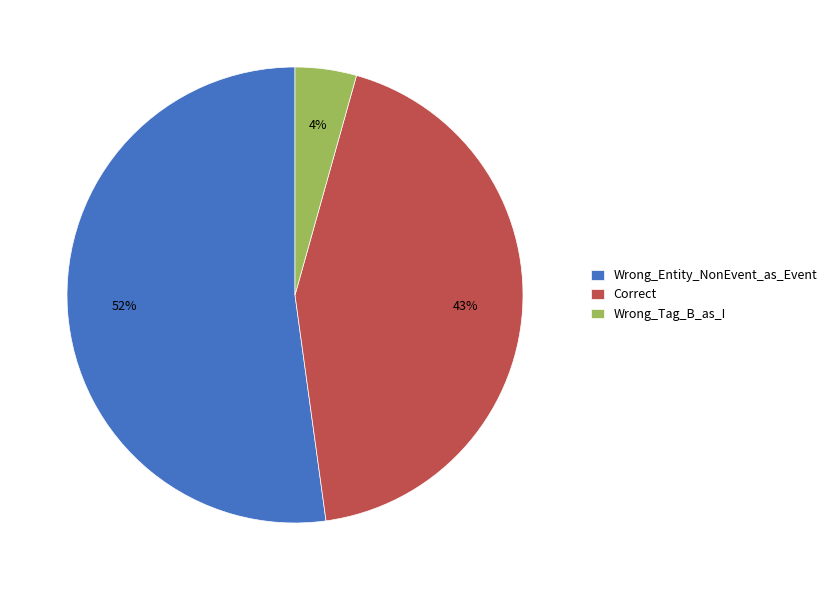

Do Correct and Wrong_Tag_B_as_I together represent more than half of the pie?

No